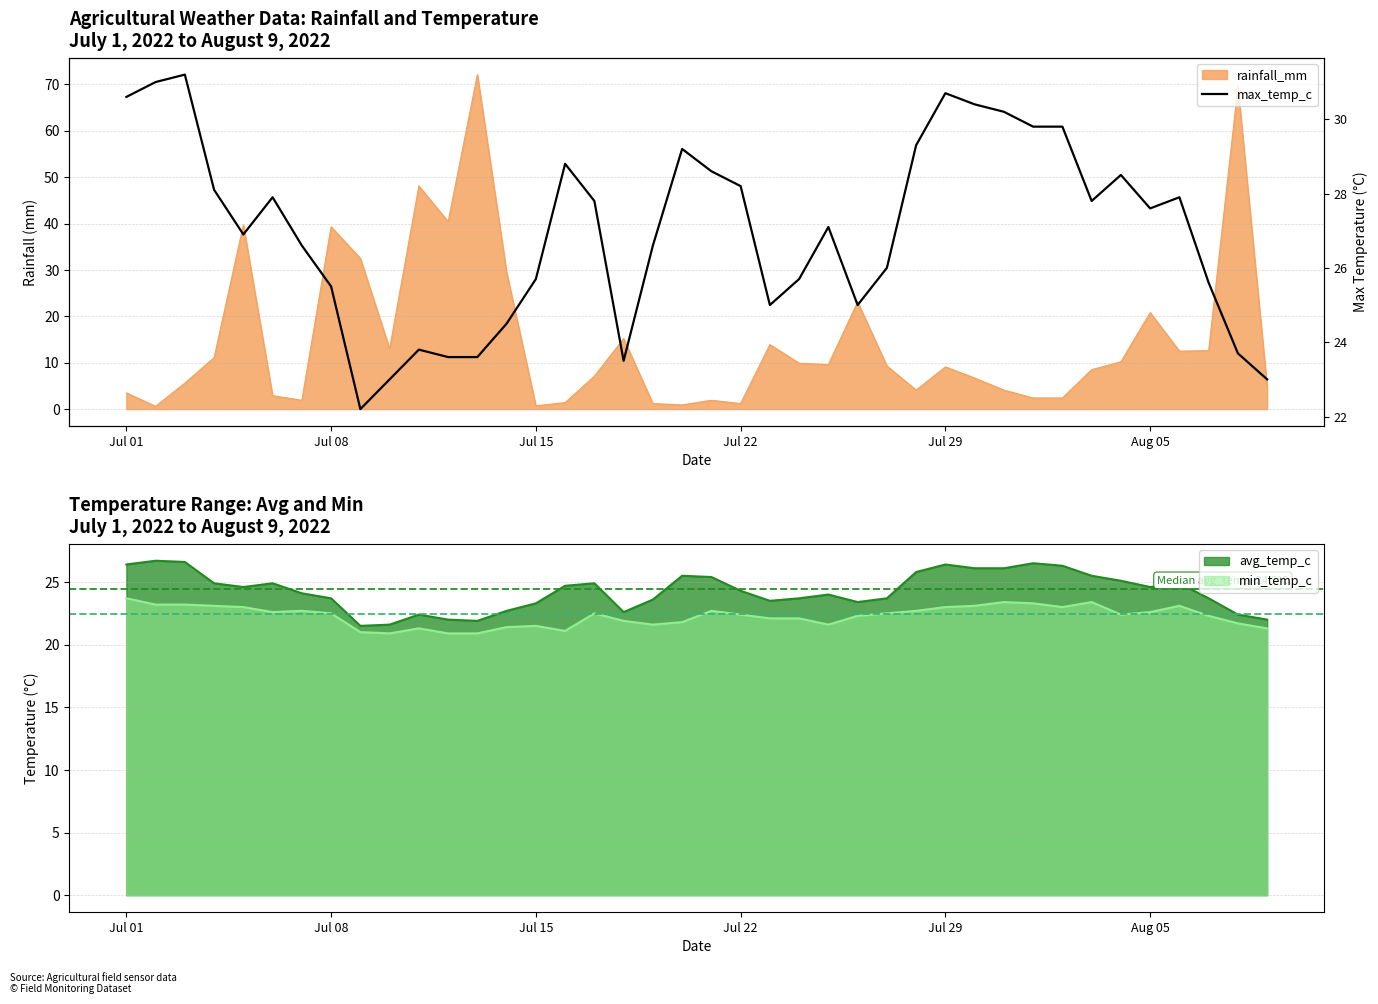

The value of min_temp_c at Jul 15 is 21.5. True or false?

True